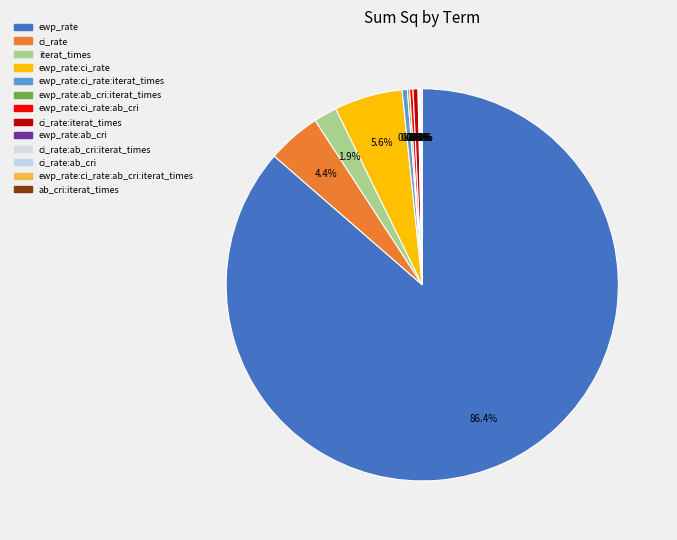

Which slice is the largest?

ewp_rate